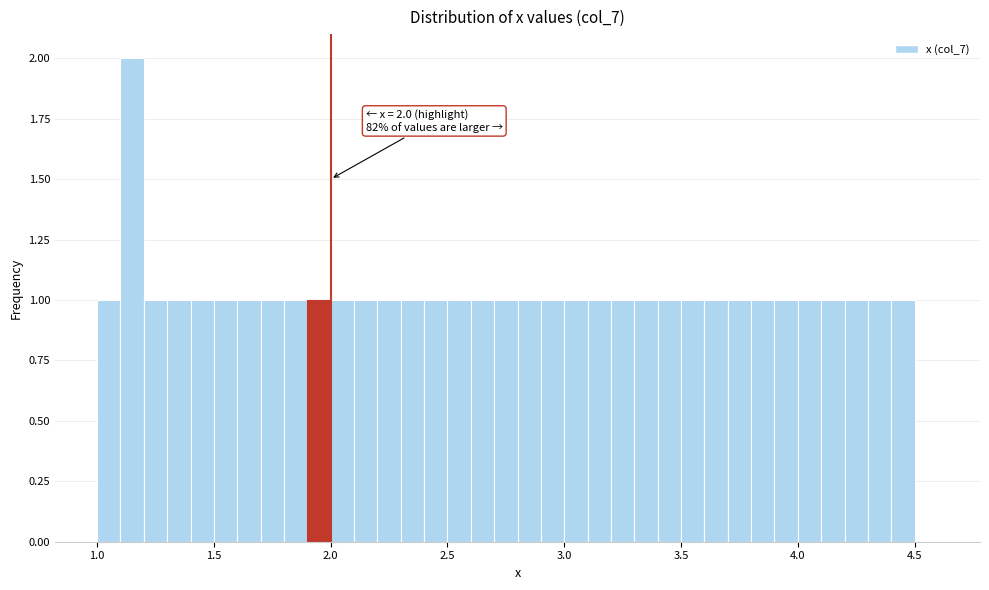

Read against the x-axis, roughly where is the centre of the tallest bar?

1.15